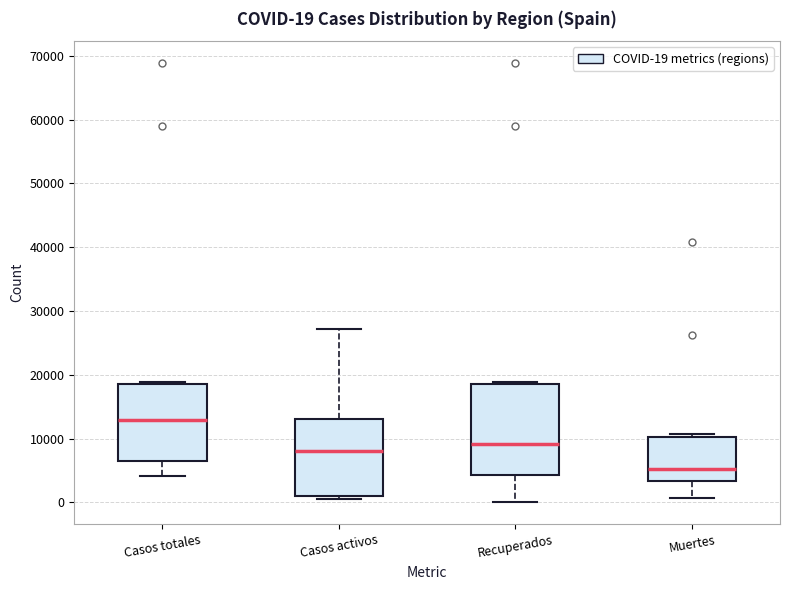

Which box is the tallest, from its lower edge to its upper edge?

Recuperados